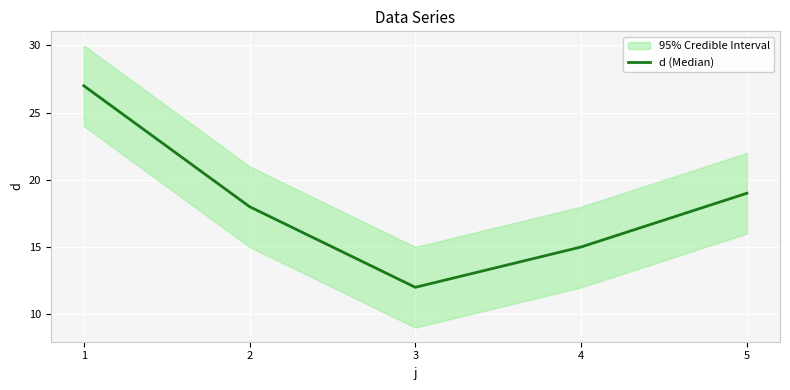

Is it true that the value at 2 is 32?

False